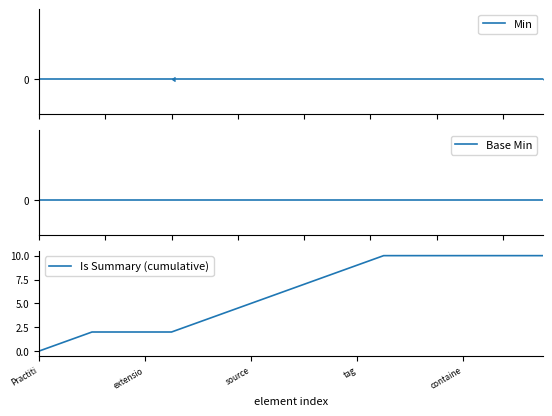

Count the number of data series in this chart.

3